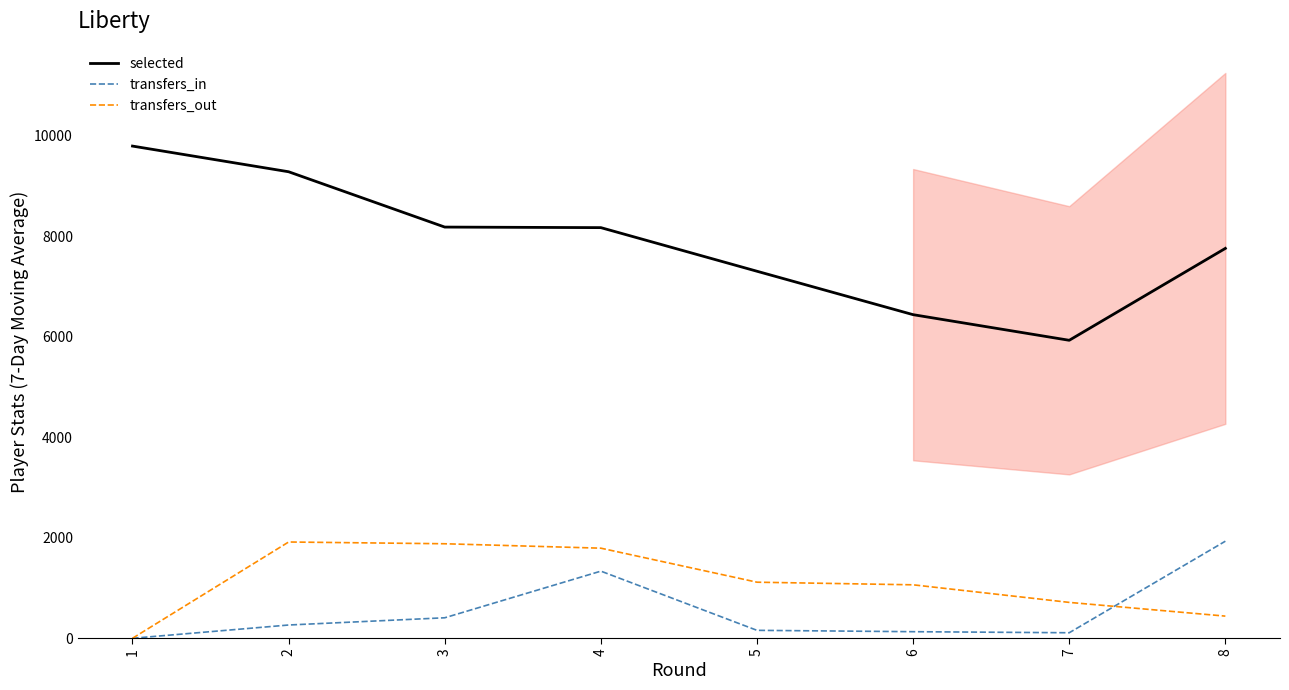

How many categories are shown in the chart?

8